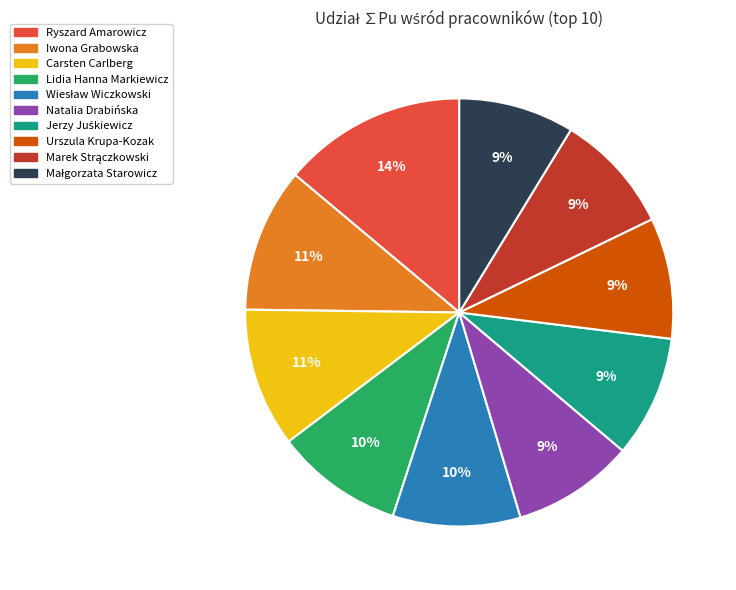

What percentage is the Urszula Krupa-Kozak slice, to the nearest percent?

9%